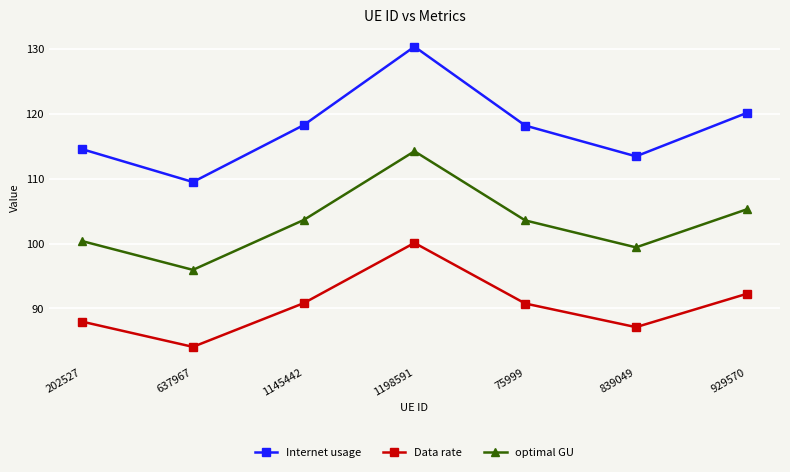

Rank the series at 637967 from highest to lowest value.

Internet usage, optimal GU, Data rate